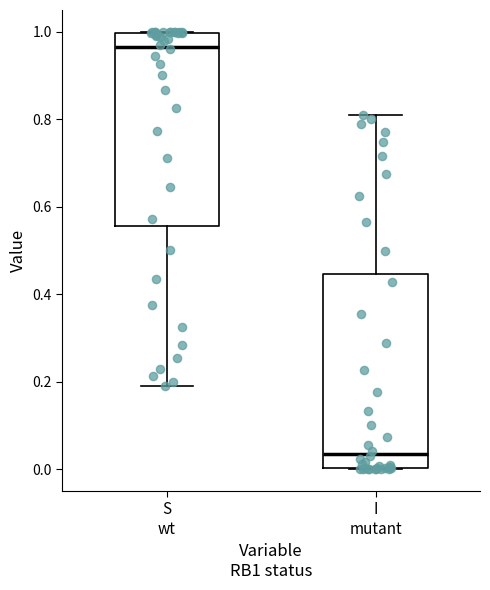

Reading left to right, read every box against the y-axis: the position of its median line, the range the box covers, and the ends of its whiskers. The values are not printed on the chart, so give them approximately, as read against the axis.

S wt: median 0.96, box 0.56 to 1.00, whiskers 0.18 to 1.00
I mutant: median 0.04, box 0.00 to 0.44, whiskers 0.00 to 0.82